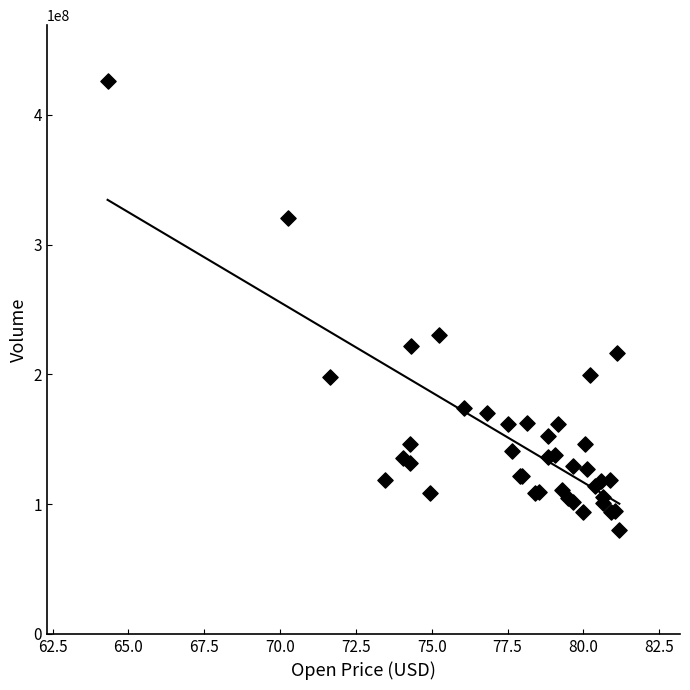

What Y value in the scatter plot is closest to 253311800?

230673600